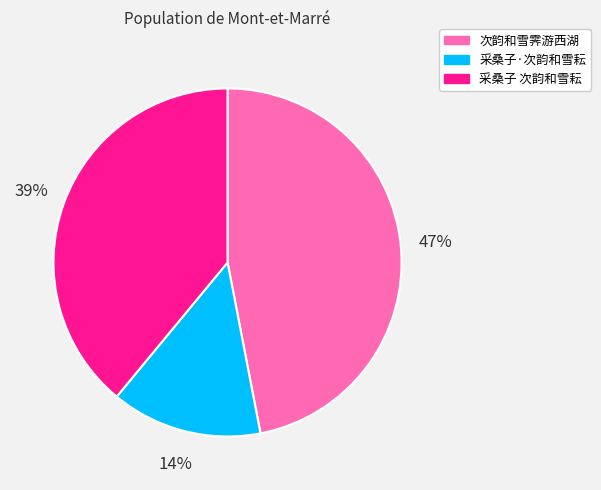

Which category has the smallest portion of the pie?

采桑子·次韵和雪耘